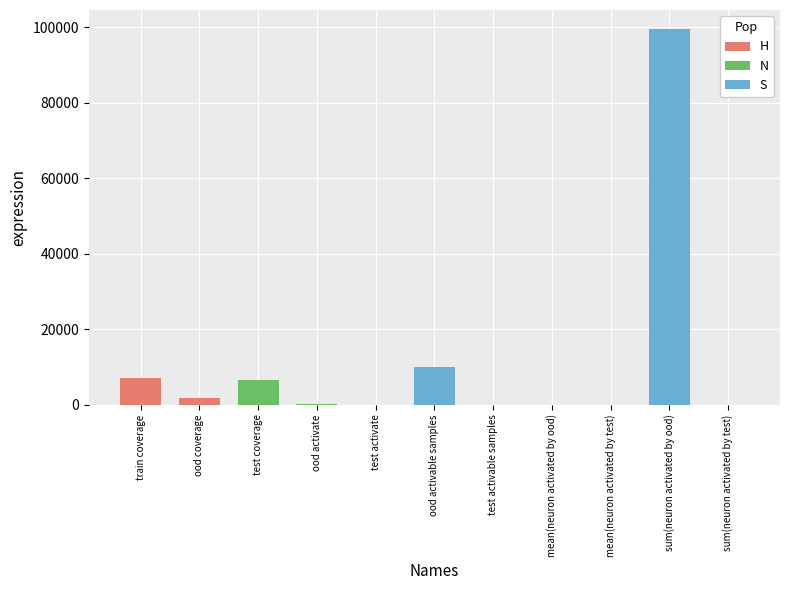

What is the smallest value displayed?

1.2